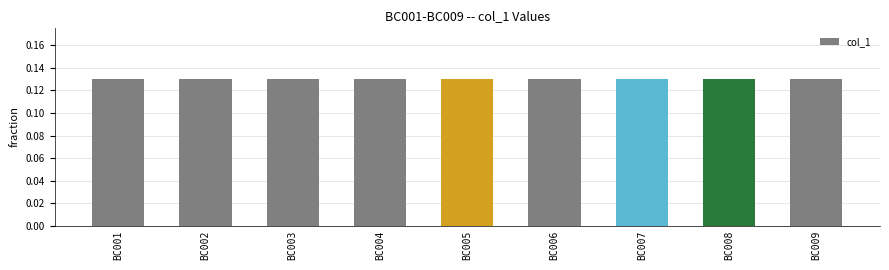

True or false: the data shows 0.2 at BC003.

False